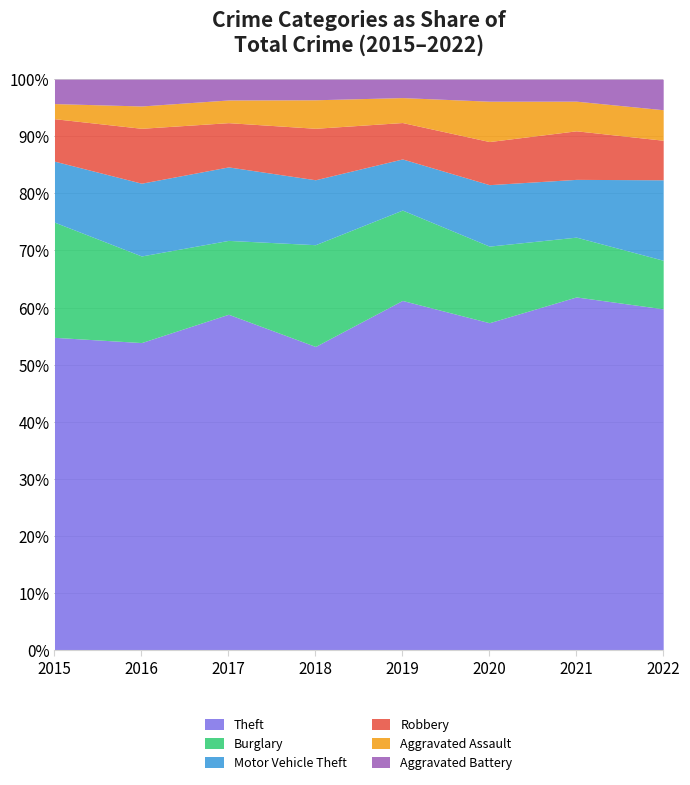

True or false: Theft has a value of 36.8 at 2021.

False